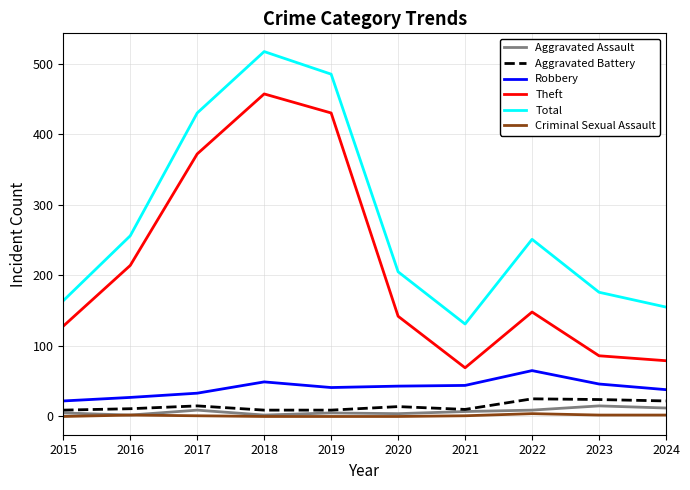

What is the total value across all series at 2023?

349